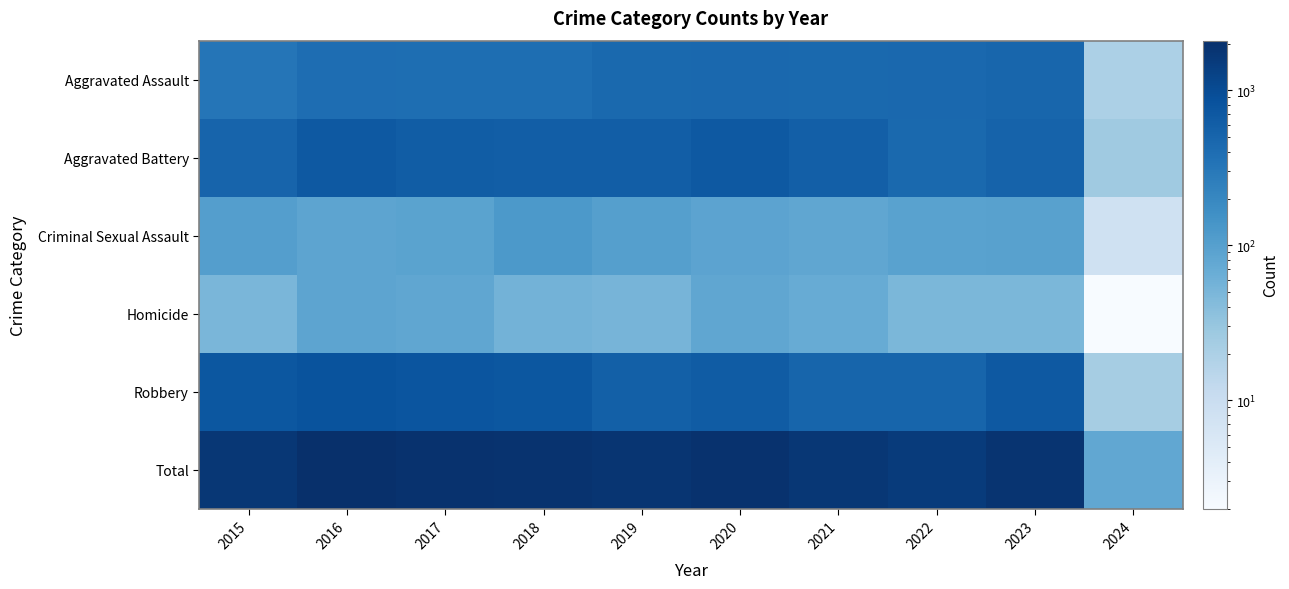

Which has a higher value, 2016 or 2021?

2021